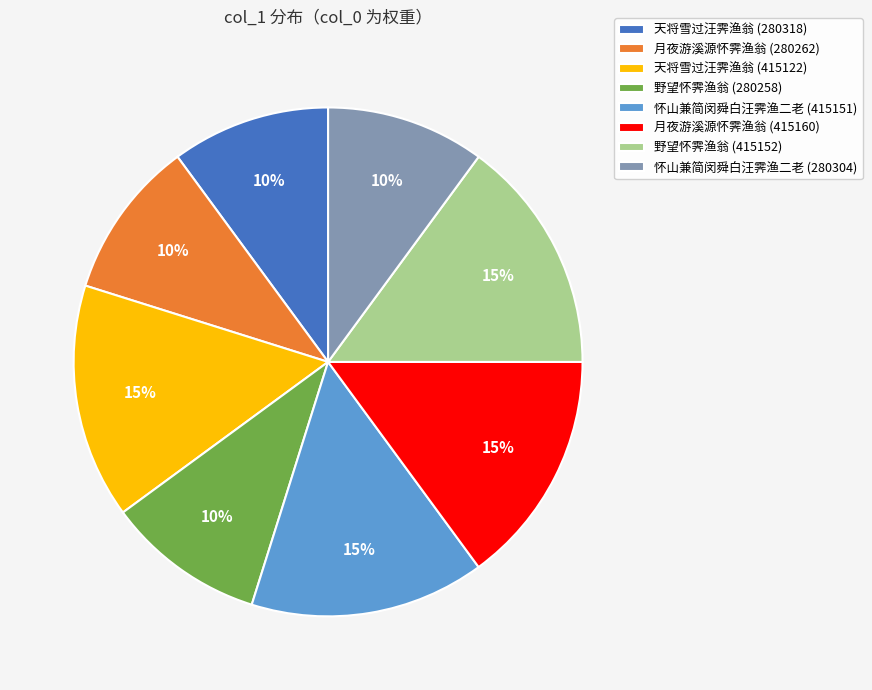

True or false: 天将雪过汪霁渔翁 (415122) accounts for 6% of the total.

False